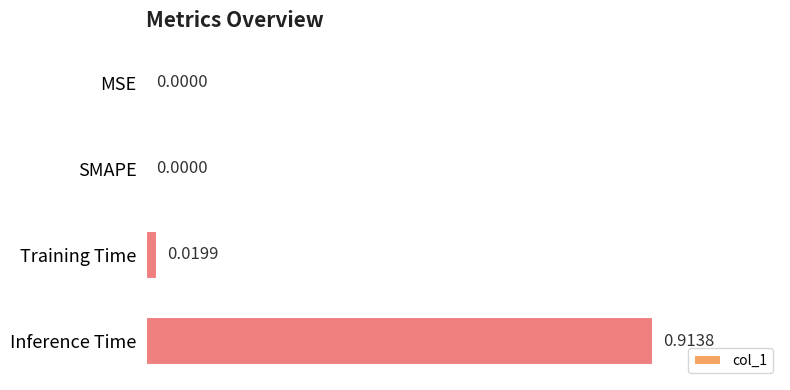

Count the number of values greater than 0.

2